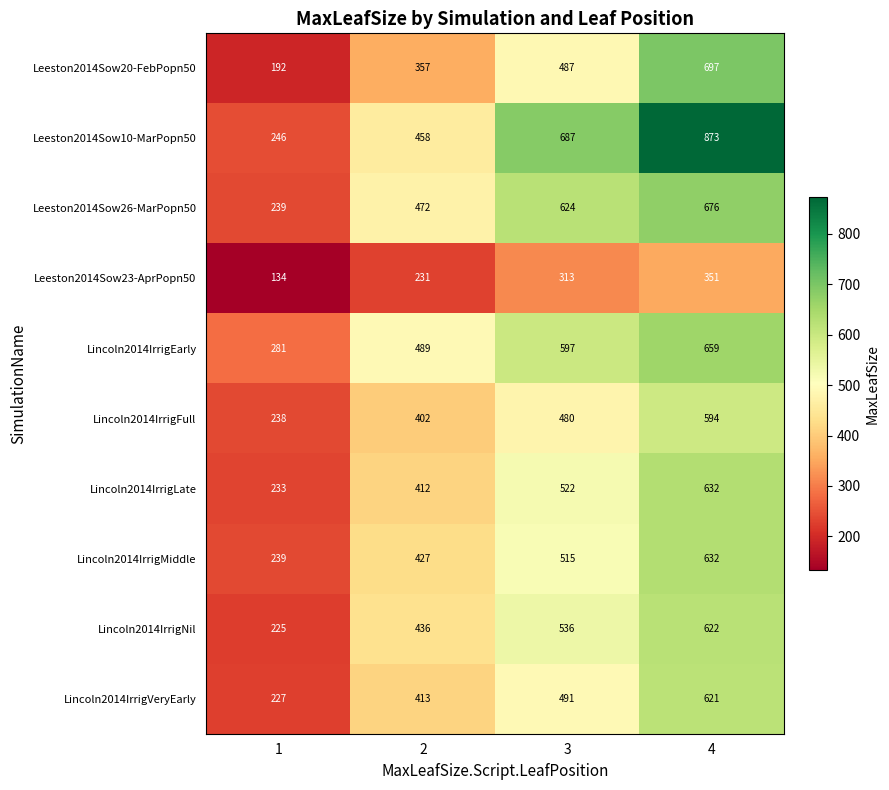

At which label does Lincoln2014IrrigNil reach its peak?

4